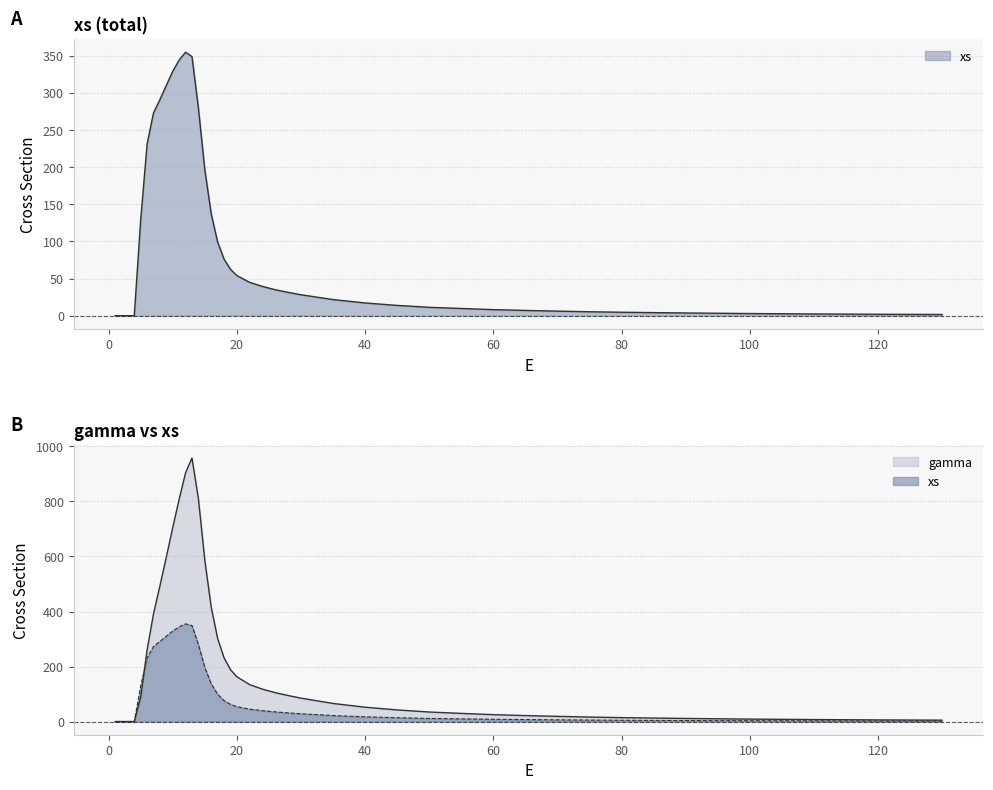

Which category has the lowest value in the gamma series?

1